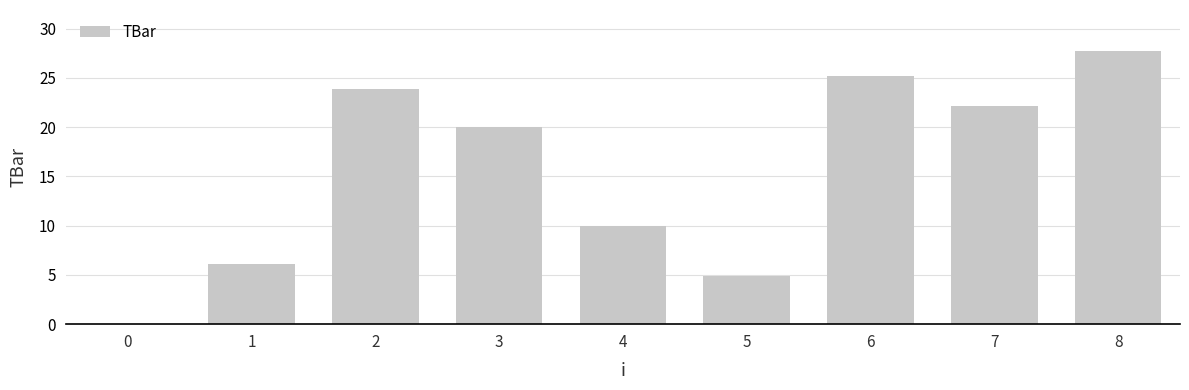

Reading right to left, list all the values displayed in this chart.

8=27.7	7=22.1	6=25.2	5=4.8	4=10.0	3=20.0	2=23.9	1=6.1	0=0.0